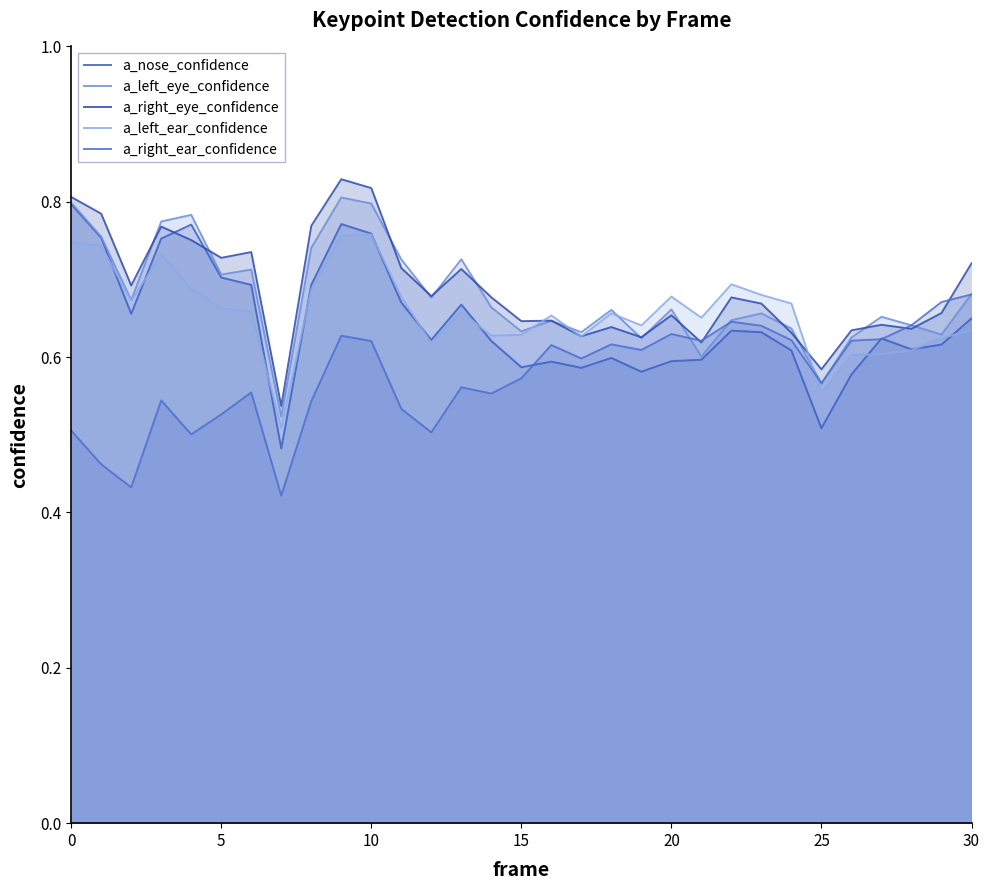

Reading left to right, what are all the values shown in this chart?

a_nose_confidence: 0.8	0.8	0.7	0.8	0.8	0.7	0.7	0.5	0.7	0.8	0.8	0.7	0.6	0.7	0.6	0.6	0.6	0.6	0.6	0.6	0.6	0.6	0.6	0.6	0.6	0.5	0.6	0.6	0.6	0.6	0.6
a_left_eye_confidence: 0.8	0.8	0.7	0.8	0.8	0.7	0.7	0.5	0.7	0.8	0.8	0.7	0.7	0.7	0.7	0.6	0.6	0.6	0.7	0.6	0.7	0.6	0.6	0.7	0.6	0.6	0.6	0.7	0.6	0.6	0.7
a_right_eye_confidence: 0.8	0.8	0.7	0.8	0.8	0.7	0.7	0.5	0.8	0.8	0.8	0.7	0.7	0.7	0.7	0.6	0.6	0.6	0.6	0.6	0.7	0.6	0.7	0.7	0.6	0.6	0.6	0.6	0.6	0.7	0.7
a_left_ear_confidence: 0.7	0.7	0.7	0.7	0.7	0.7	0.7	0.5	0.7	0.8	0.8	0.7	0.6	0.7	0.6	0.6	0.7	0.6	0.7	0.6	0.7	0.7	0.7	0.7	0.7	0.6	0.6	0.6	0.6	0.6	0.6
a_right_ear_confidence: 0.5	0.5	0.4	0.5	0.5	0.5	0.6	0.4	0.5	0.6	0.6	0.5	0.5	0.6	0.6	0.6	0.6	0.6	0.6	0.6	0.6	0.6	0.6	0.6	0.6	0.6	0.6	0.6	0.6	0.7	0.7